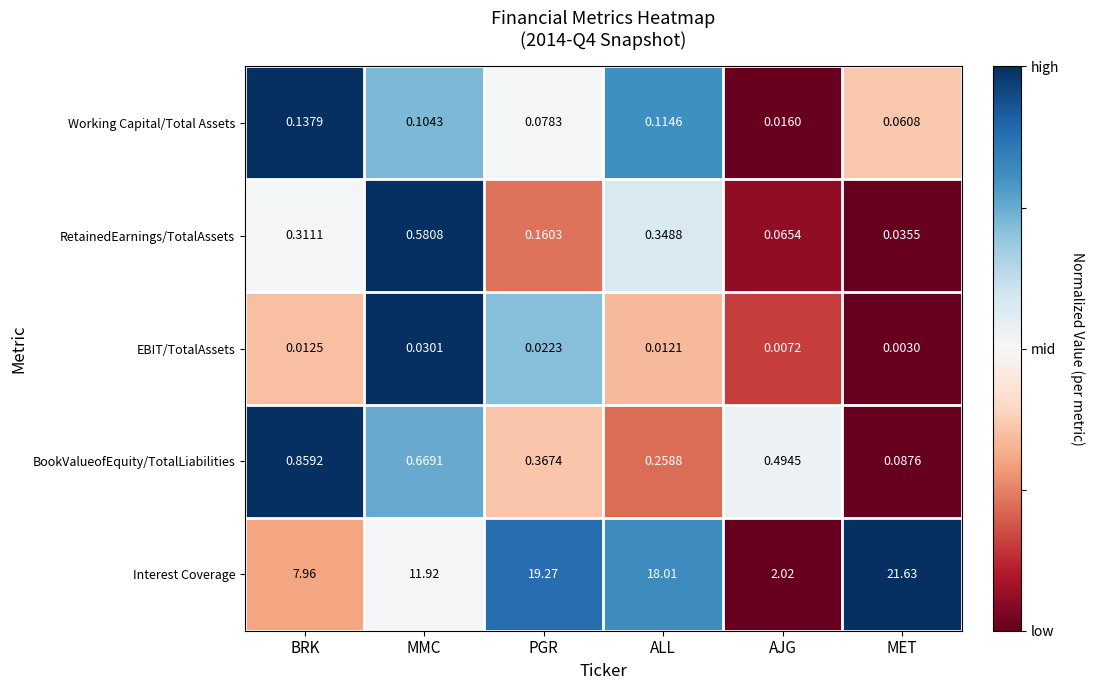

Rank the series at ALL from lowest to highest value.

EBIT/TotalAssets, Working Capital/Total Assets, BookValueofEquity/TotalLiabilities, RetainedEarnings/TotalAssets, Interest Coverage